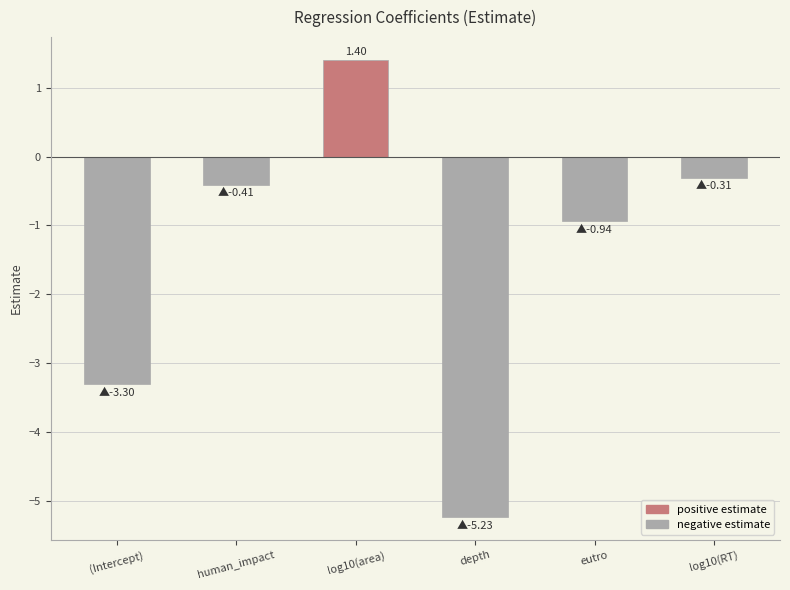

Are the bars grouped side by side (vs. stacked)?

No